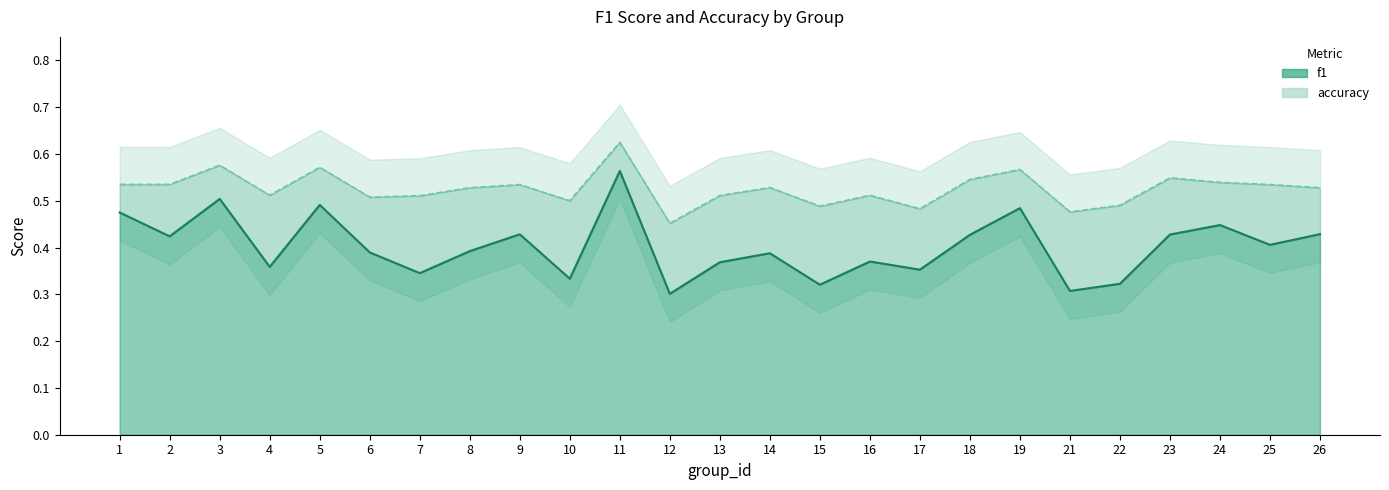

Reading left to right, what are all the values shown in this chart?

f1: 1=0.5	2=0.4	3=0.5	4=0.4	5=0.5	6=0.4	7=0.3	8=0.4	9=0.4	10=0.3	11=0.6	12=0.3	13=0.4	14=0.4	15=0.3	16=0.4	17=0.4	18=0.4	19=0.5	21=0.3	22=0.3	23=0.4	24=0.4	25=0.4	26=0.4
accuracy: 1=0.5	2=0.5	3=0.6	4=0.5	5=0.6	6=0.5	7=0.5	8=0.5	9=0.5	10=0.5	11=0.6	12=0.5	13=0.5	14=0.5	15=0.5	16=0.5	17=0.5	18=0.5	19=0.6	21=0.5	22=0.5	23=0.5	24=0.5	25=0.5	26=0.5